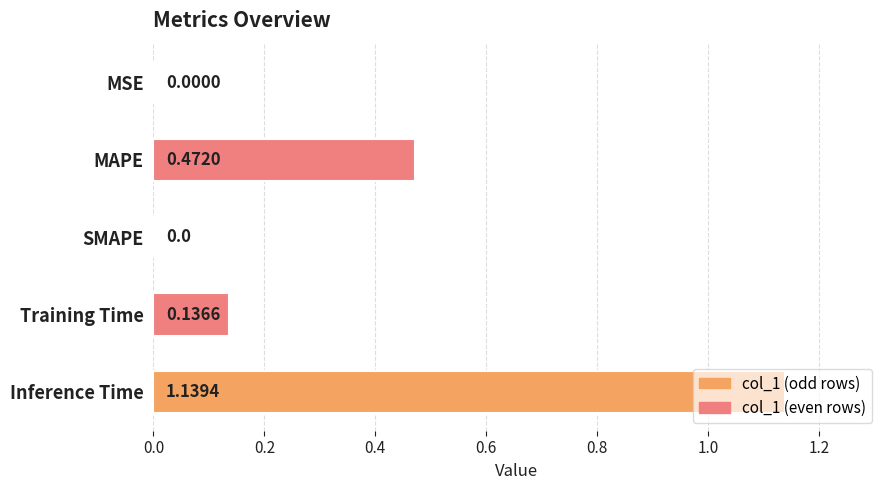

At which category does the chart reach its peak across all series?

Inference Time